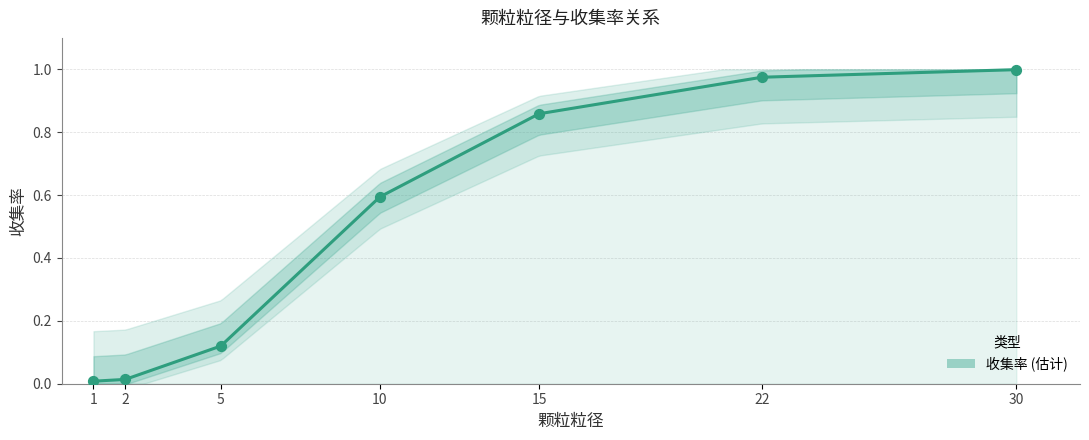

What is the change in value from 2 to 22?

+1.0